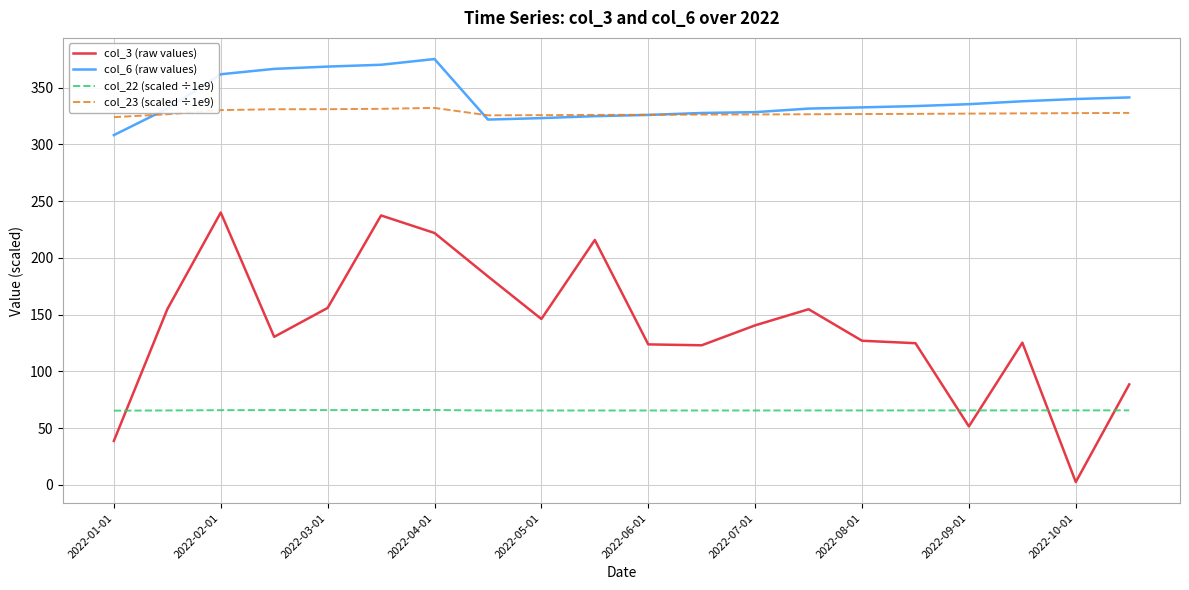

True or false: col_22 (scaled ÷1e9) and col_6 (raw values) cross at least once.

False